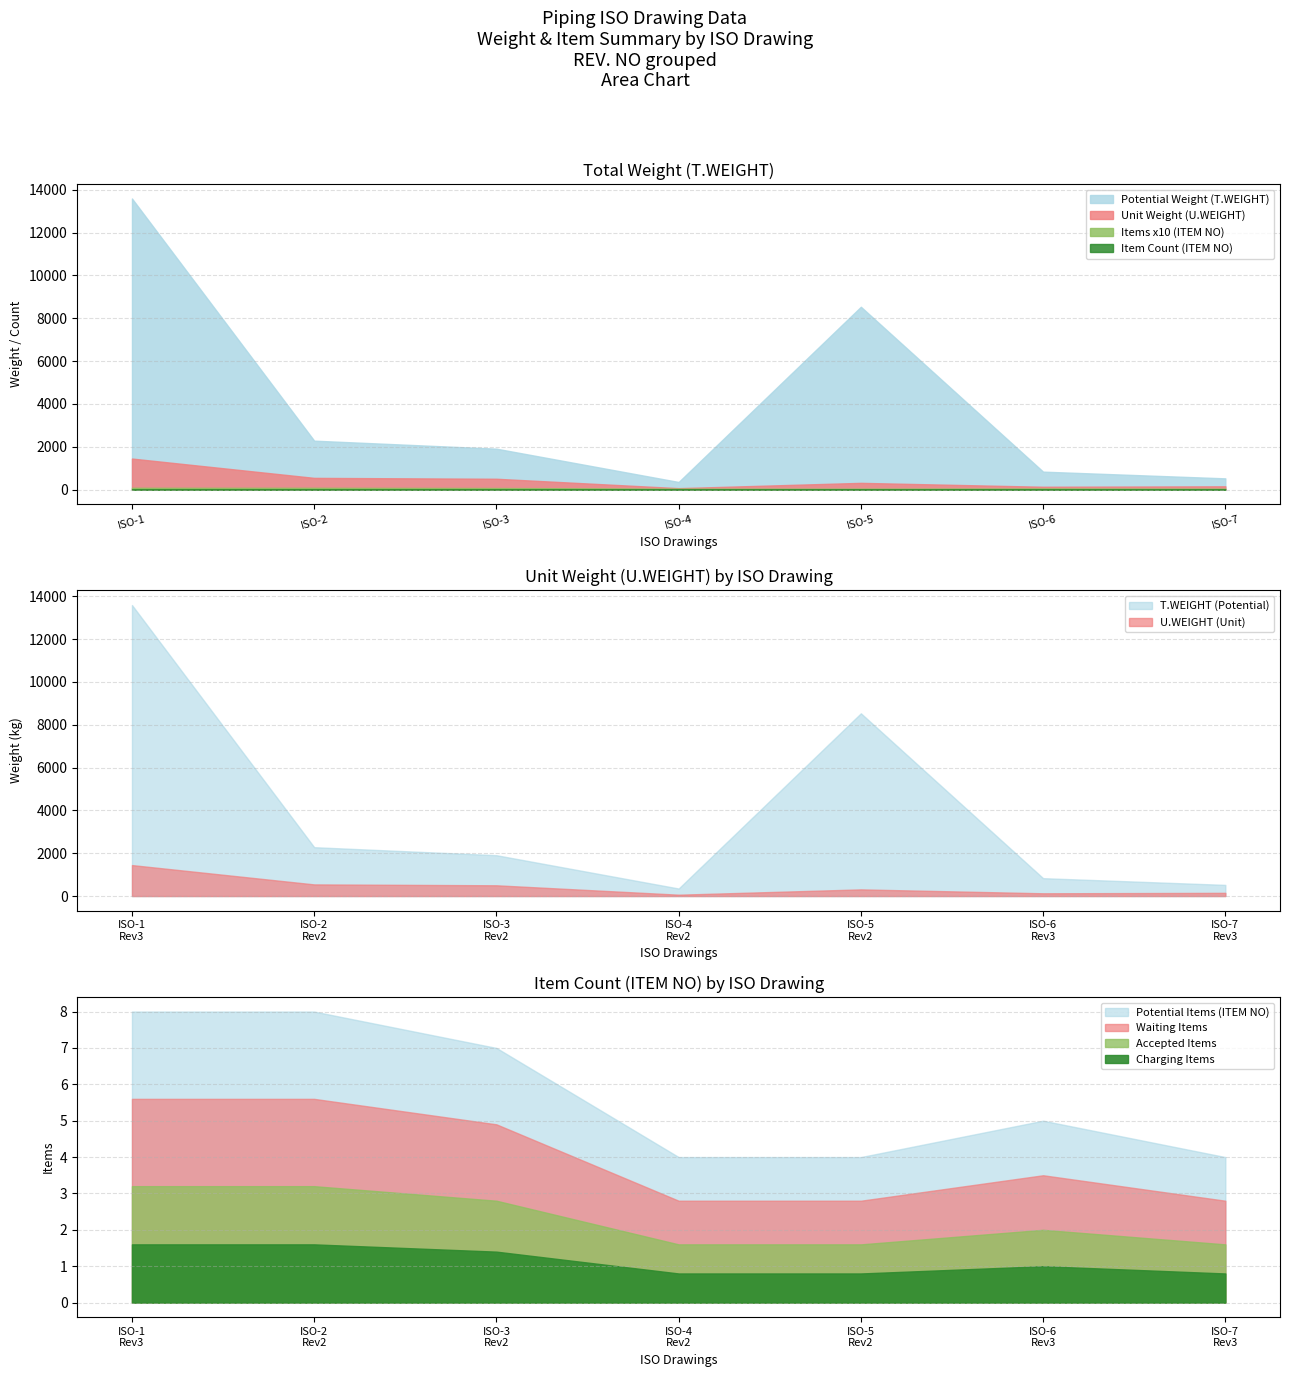

Which category has the highest value in the Potential Weight (T.WEIGHT) series?

ISO-1